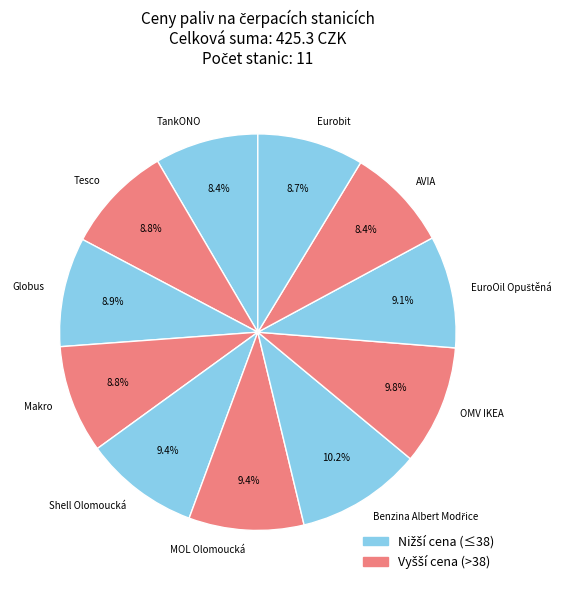

Count the number of slices in the pie.

11